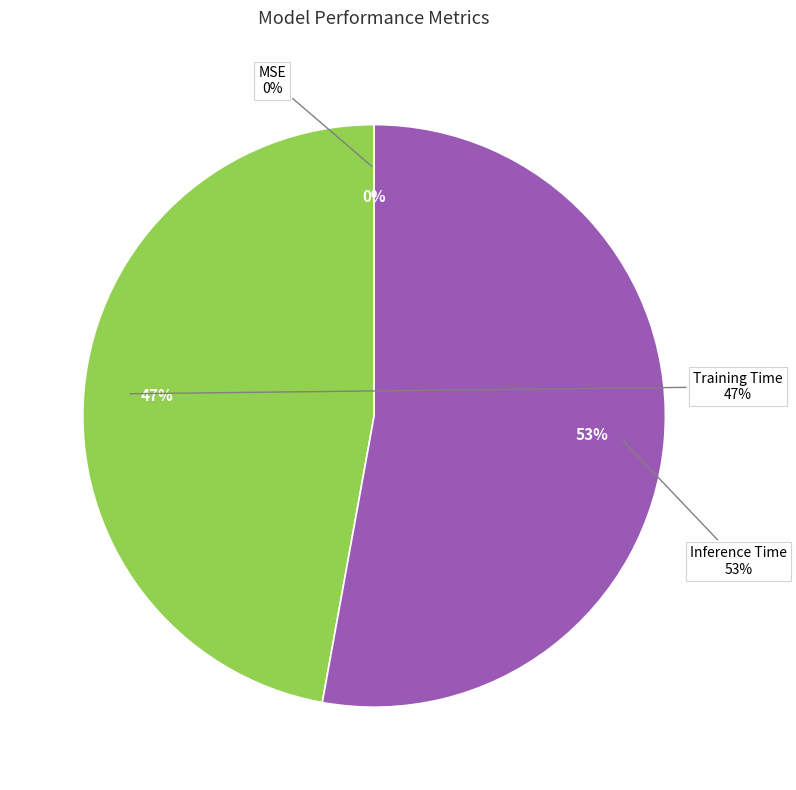

To the nearest percent, what is the combined percentage of Inference Time and Training Time?

100%